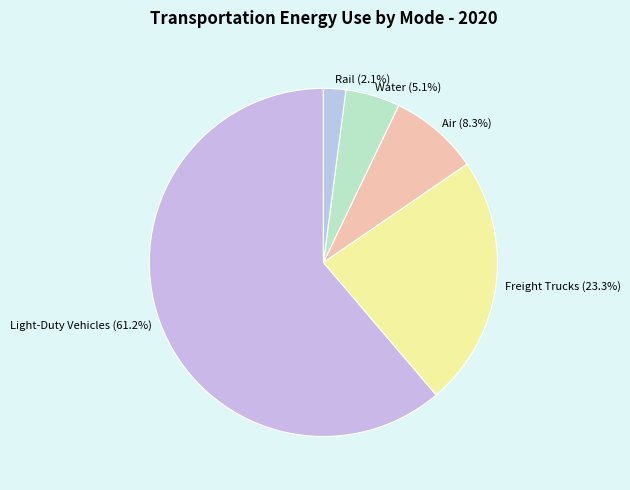

What is the total percentage of Freight Trucks and Rail?

25.4%